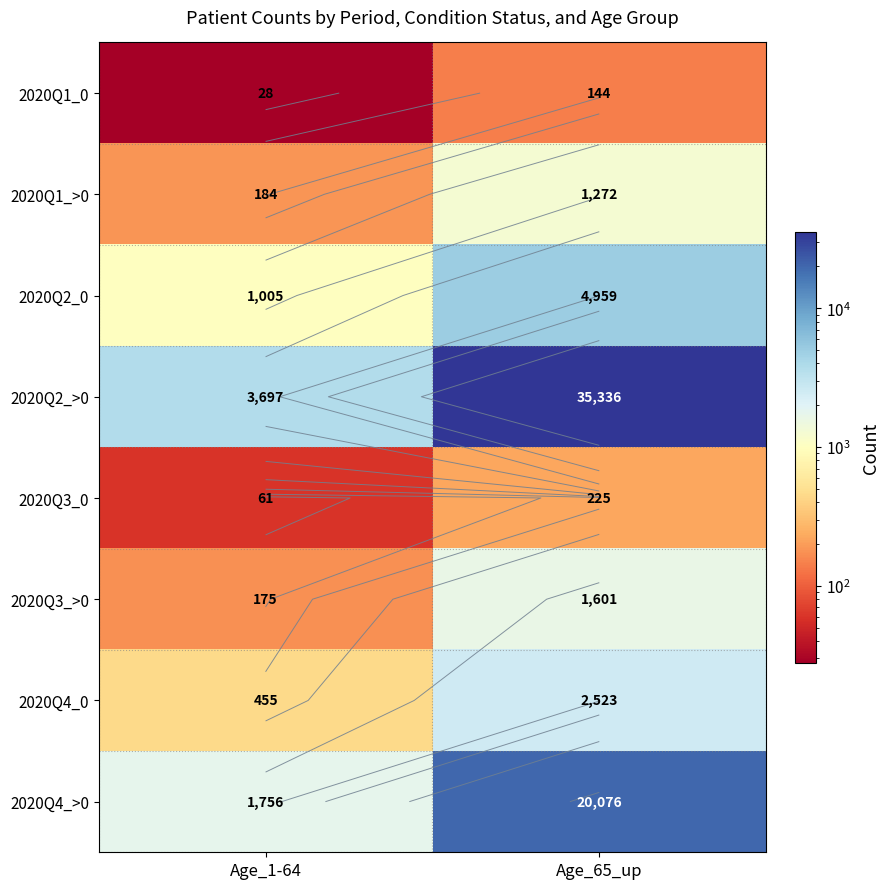

How many values in the 2020Q3_0 series are below 225?

1